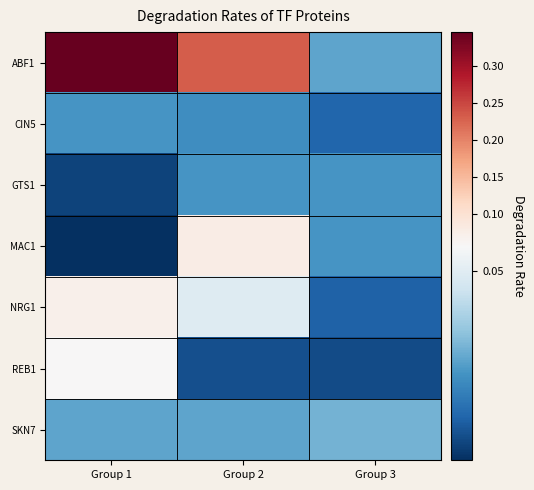

Reading left to right, what are all the values shown in this chart?

ABF1: Group 1=0.3	Group 2=0.2	Group 3=0.0
CIN5: Group 1=0.0	Group 2=0.0	Group 3=0.0
GTS1: Group 1=0.0	Group 2=0.0	Group 3=0.0
MAC1: Group 1=0.0	Group 2=0.1	Group 3=0.0
NRG1: Group 1=0.1	Group 2=0.0	Group 3=0.0
REB1: Group 1=0.1	Group 2=0.0	Group 3=0.0
SKN7: Group 1=0.0	Group 2=0.0	Group 3=0.0